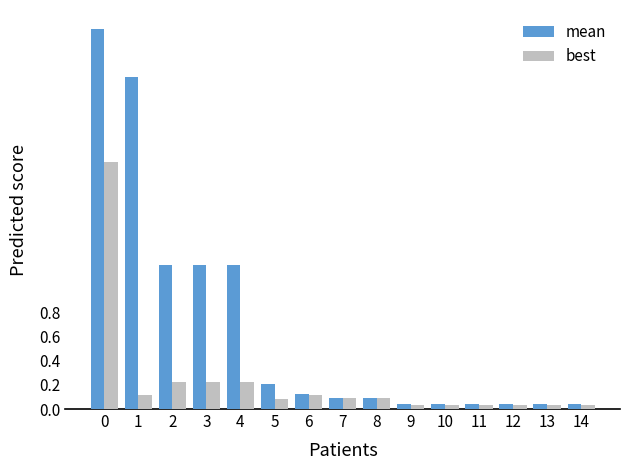

How many groups of bars are there?

15